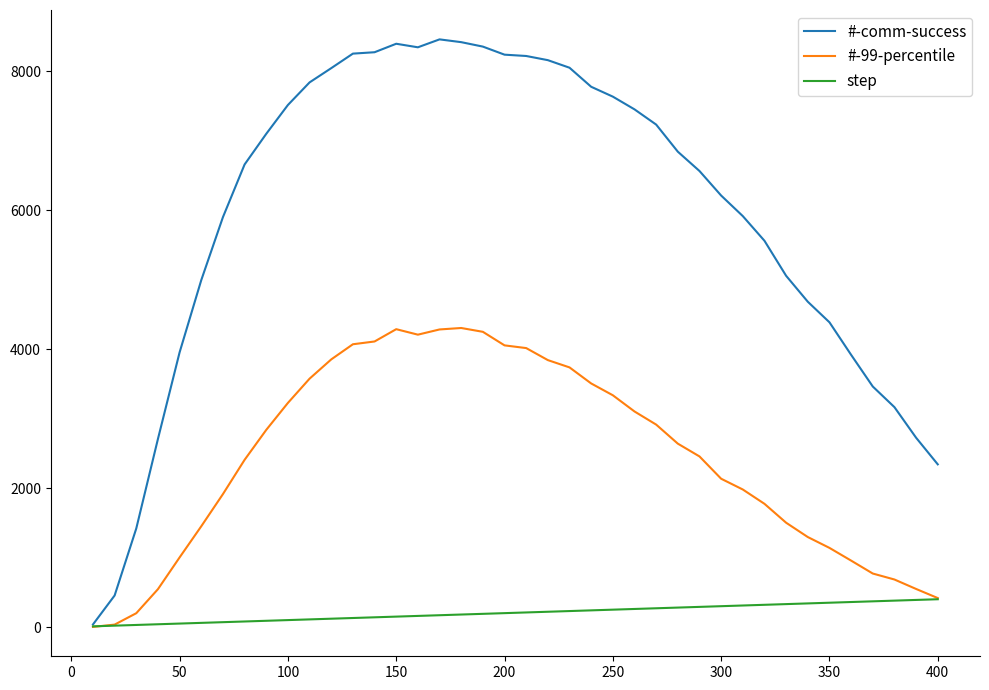

List the series in order of their peak value, lowest first.

step, #-99-percentile, #-comm-success